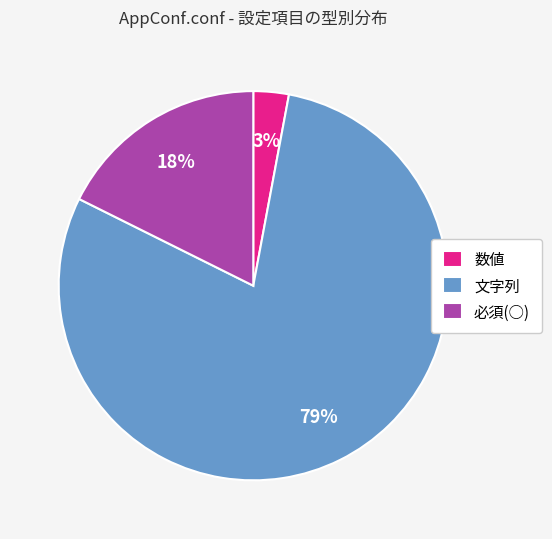

To the nearest percent, what percentage of the pie is 数値?

3%